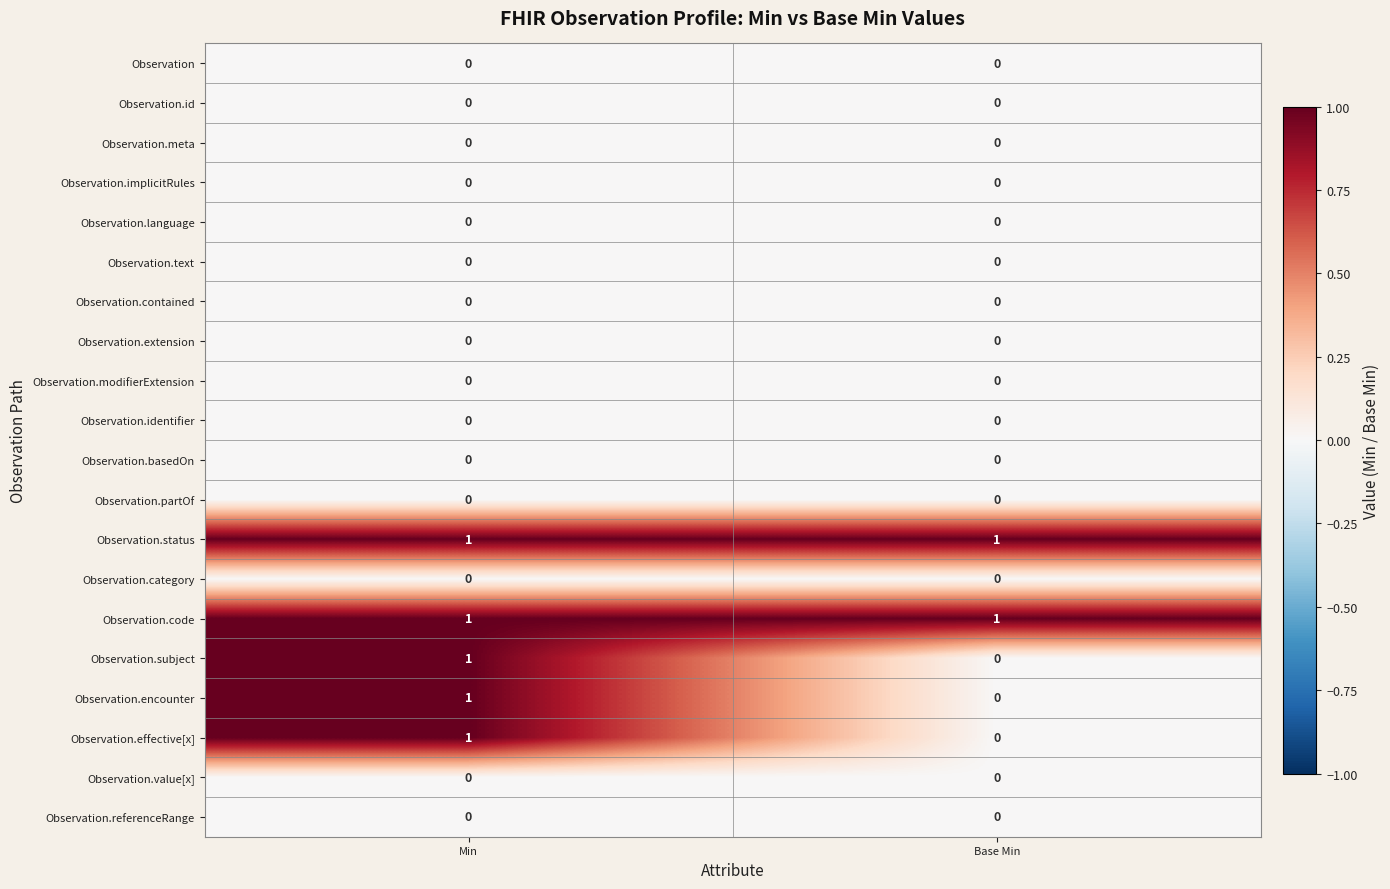

What is the greatest value displayed?

1